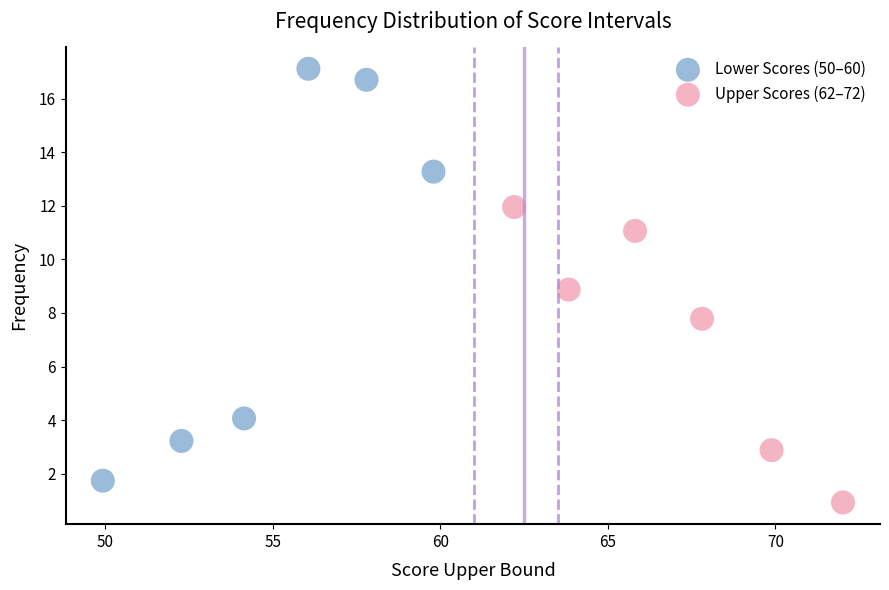

What are all the series names shown in the legend?

Lower Scores (50–60), Upper Scores (62–72)